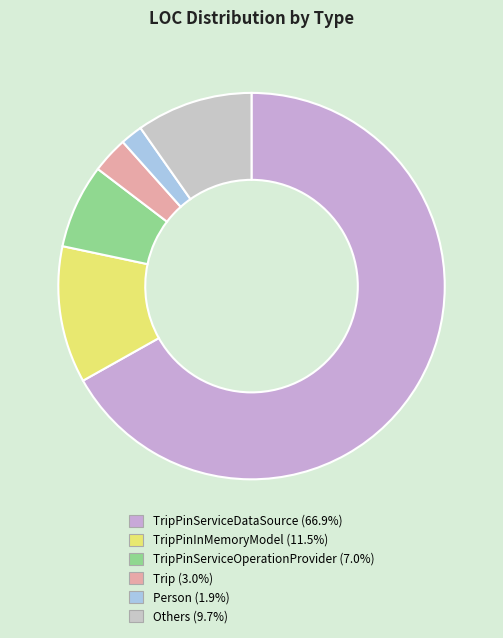

How many slices are in this pie chart?

6